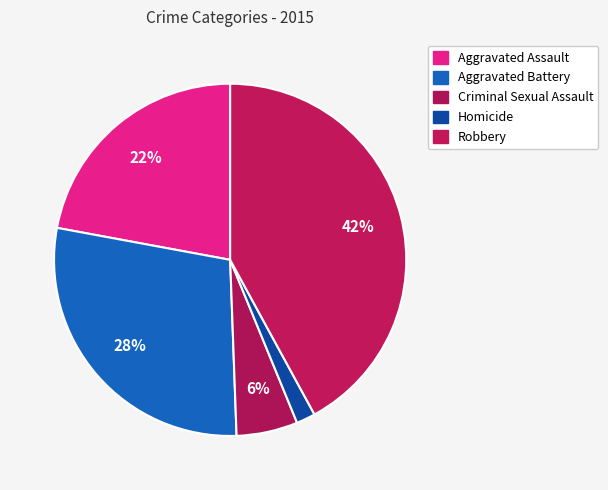

Count the number of slices in the pie.

5